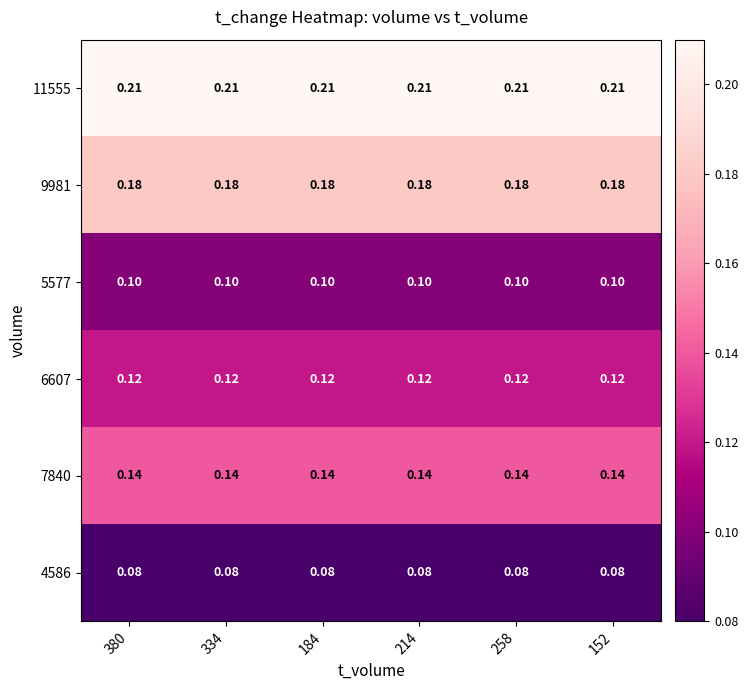

Is the value of 6607 at 214 greater than the value of 11555 at 334?

No